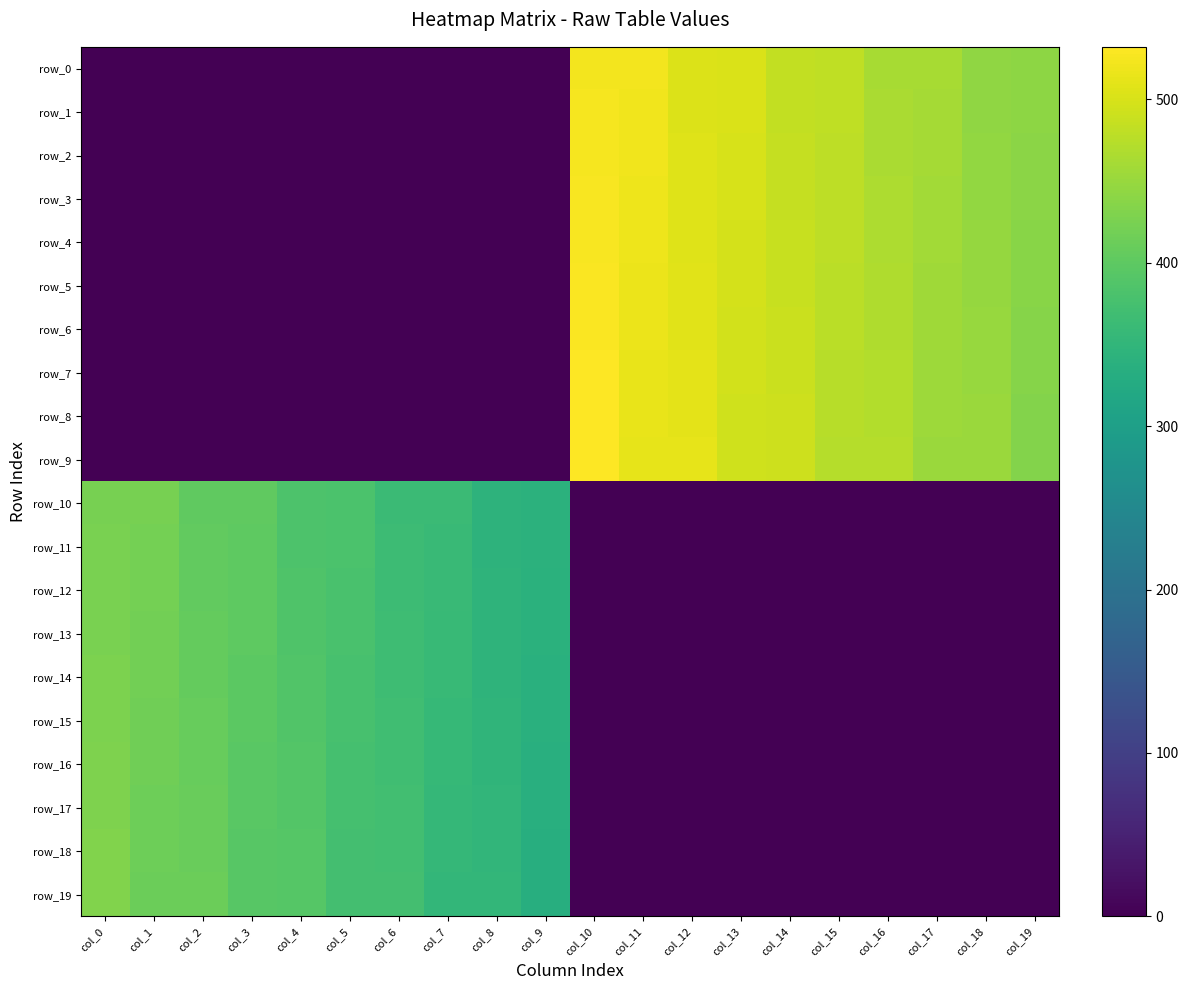

Reading right to left, transcribe all the data shown in this chart.

row_0: 442.0	443.0	462.0	463.0	482.0	483.0	502.0	503.0	522.0	523.0	0.0	0.0	0.0	0.0	0.0	0.0	0.0	0.0	0.0	0.0
row_1: 441.0	444.0	461.0	464.0	481.0	484.0	501.0	504.0	521.0	524.0	0.0	0.0	0.0	0.0	0.0	0.0	0.0	0.0	0.0	0.0
row_2: 440.0	445.0	460.0	465.0	480.0	485.0	500.0	505.0	520.0	525.0	0.0	0.0	0.0	0.0	0.0	0.0	0.0	0.0	0.0	0.0
row_3: 439.0	446.0	459.0	466.0	479.0	486.0	499.0	506.0	519.0	526.0	0.0	0.0	0.0	0.0	0.0	0.0	0.0	0.0	0.0	0.0
row_4: 438.0	447.0	458.0	467.0	478.0	487.0	498.0	507.0	518.0	527.0	0.0	0.0	0.0	0.0	0.0	0.0	0.0	0.0	0.0	0.0
row_5: 437.0	448.0	457.0	468.0	477.0	488.0	497.0	508.0	517.0	528.0	0.0	0.0	0.0	0.0	0.0	0.0	0.0	0.0	0.0	0.0
row_6: 436.0	449.0	456.0	469.0	476.0	489.0	496.0	509.0	516.0	529.0	0.0	0.0	0.0	0.0	0.0	0.0	0.0	0.0	0.0	0.0
row_7: 435.0	450.0	455.0	470.0	475.0	490.0	495.0	510.0	515.0	530.0	0.0	0.0	0.0	0.0	0.0	0.0	0.0	0.0	0.0	0.0
row_8: 434.0	451.0	454.0	471.0	474.0	491.0	494.0	511.0	514.0	531.0	0.0	0.0	0.0	0.0	0.0	0.0	0.0	0.0	0.0	0.0
row_9: 433.0	452.0	453.0	472.0	473.0	492.0	493.0	512.0	513.0	532.0	0.0	0.0	0.0	0.0	0.0	0.0	0.0	0.0	0.0	0.0
row_10: 0.0	0.0	0.0	0.0	0.0	0.0	0.0	0.0	0.0	0.0	342.0	343.0	362.0	363.0	382.0	383.0	402.0	403.0	422.0	423.0
row_11: 0.0	0.0	0.0	0.0	0.0	0.0	0.0	0.0	0.0	0.0	341.0	344.0	361.0	364.0	381.0	384.0	401.0	404.0	421.0	424.0
row_12: 0.0	0.0	0.0	0.0	0.0	0.0	0.0	0.0	0.0	0.0	340.0	345.0	360.0	365.0	380.0	385.0	400.0	405.0	420.0	425.0
row_13: 0.0	0.0	0.0	0.0	0.0	0.0	0.0	0.0	0.0	0.0	339.0	346.0	359.0	366.0	379.0	386.0	399.0	406.0	419.0	426.0
row_14: 0.0	0.0	0.0	0.0	0.0	0.0	0.0	0.0	0.0	0.0	338.0	347.0	358.0	367.0	378.0	387.0	398.0	407.0	418.0	427.0
row_15: 0.0	0.0	0.0	0.0	0.0	0.0	0.0	0.0	0.0	0.0	337.0	348.0	357.0	368.0	377.0	388.0	397.0	408.0	417.0	428.0
row_16: 0.0	0.0	0.0	0.0	0.0	0.0	0.0	0.0	0.0	0.0	336.0	349.0	356.0	369.0	376.0	389.0	396.0	409.0	416.0	429.0
row_17: 0.0	0.0	0.0	0.0	0.0	0.0	0.0	0.0	0.0	0.0	335.0	350.0	355.0	370.0	375.0	390.0	395.0	410.0	415.0	430.0
row_18: 0.0	0.0	0.0	0.0	0.0	0.0	0.0	0.0	0.0	0.0	334.0	351.0	354.0	371.0	374.0	391.0	394.0	411.0	414.0	431.0
row_19: 0.0	0.0	0.0	0.0	0.0	0.0	0.0	0.0	0.0	0.0	333.0	352.0	353.0	372.0	373.0	392.0	393.0	412.0	413.0	432.0